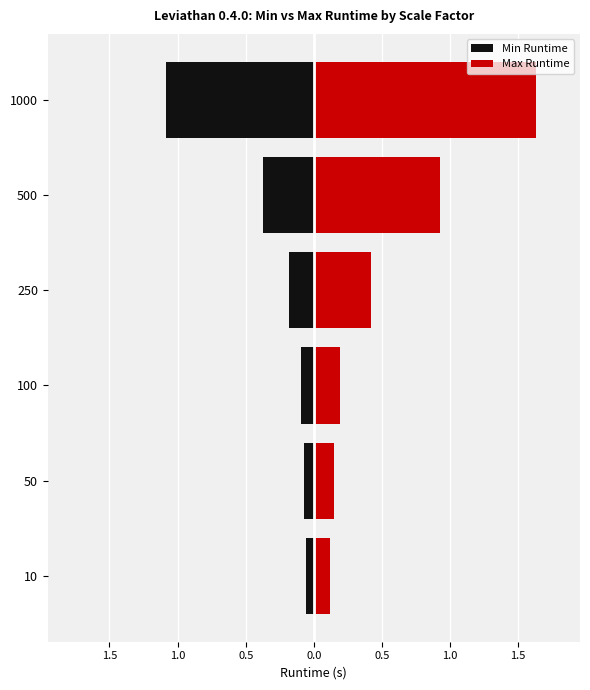

What are all the series names shown in the legend?

Min Runtime, Max Runtime